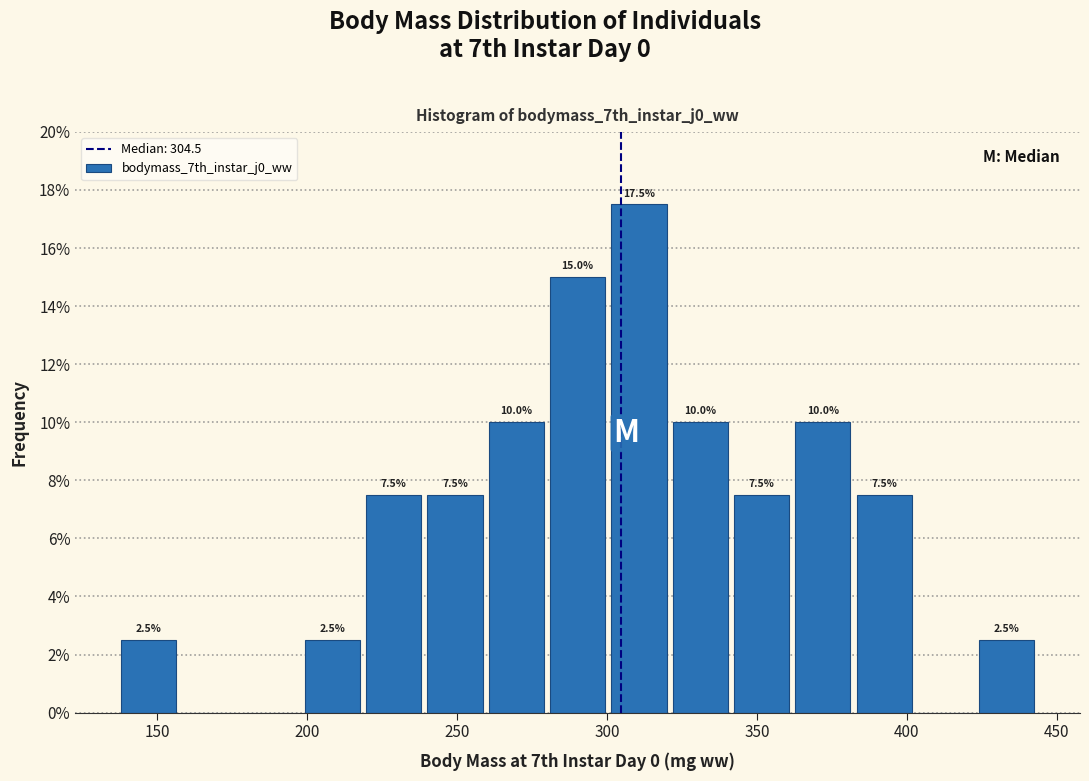

Over which range of the x-axis is the bar tallest?

300 to 320